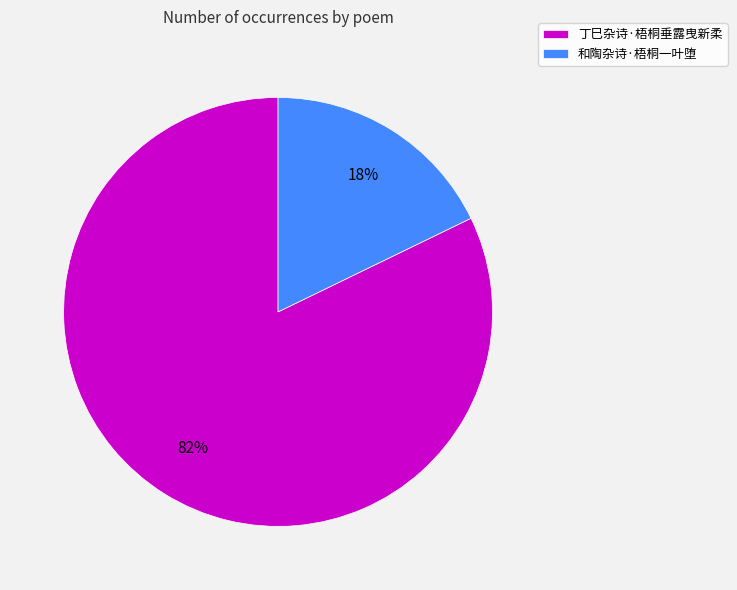

To the nearest percent, what portion does 和陶杂诗·梧桐一叶堕 represent?

18%